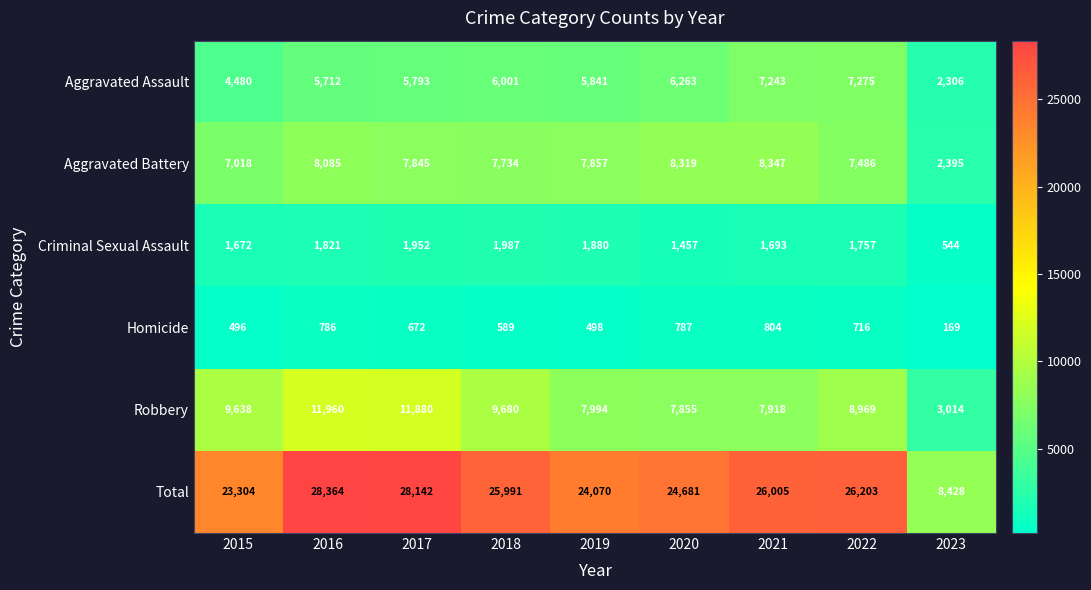

What is the maximum value for Aggravated Battery?

8347